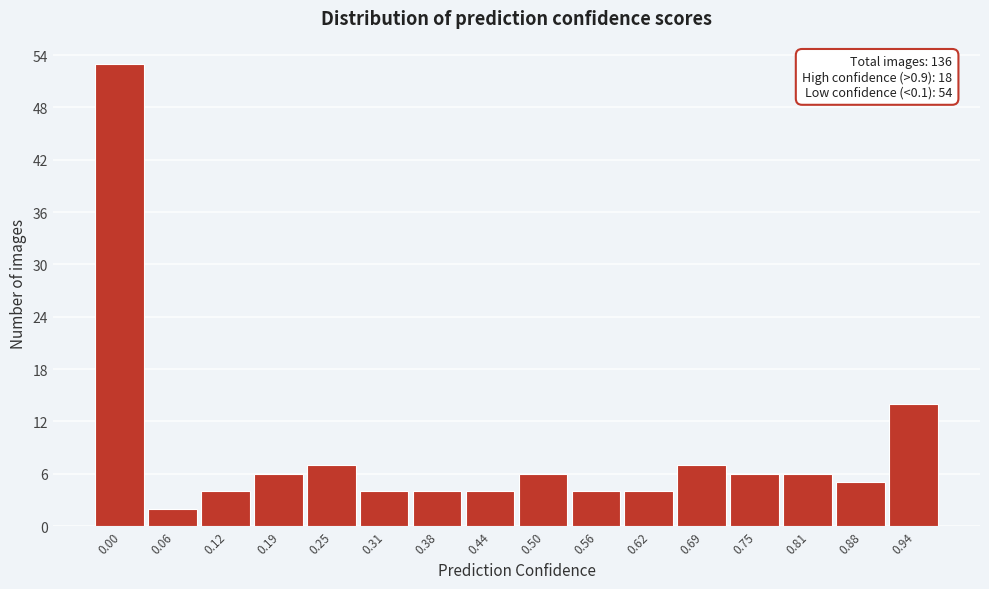

Reading left to right, what are all the values shown in this chart?

53	2	4	6	7	4	4	4	6	4	4	7	6	6	5	14